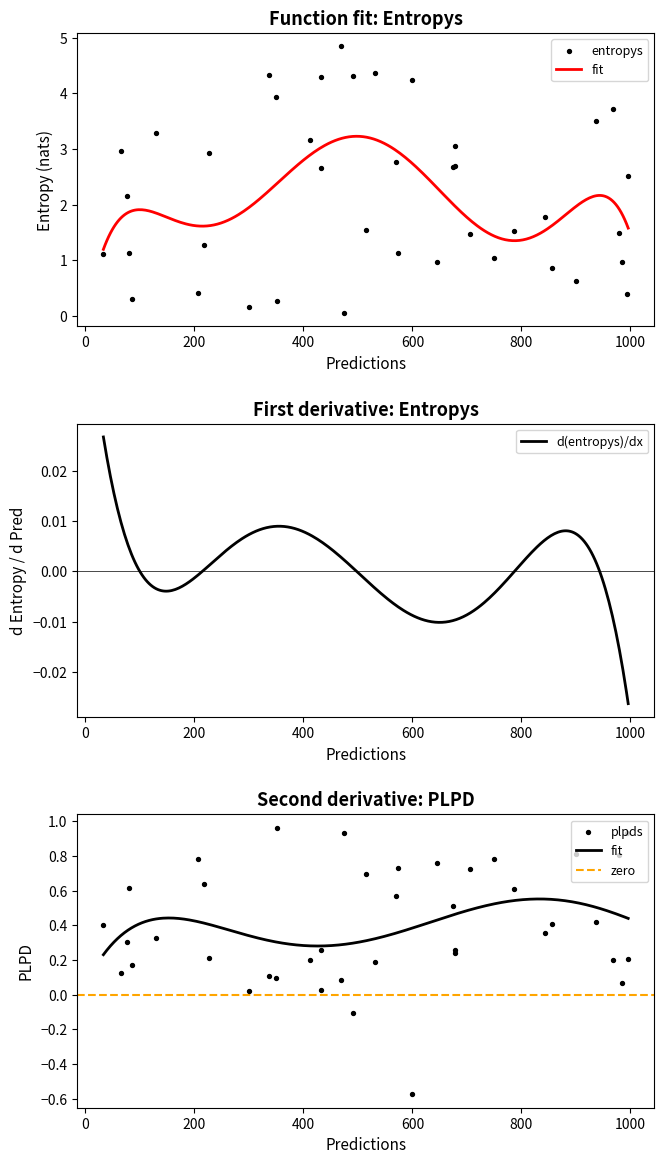

Which series contains the lowest Y value?

plpds